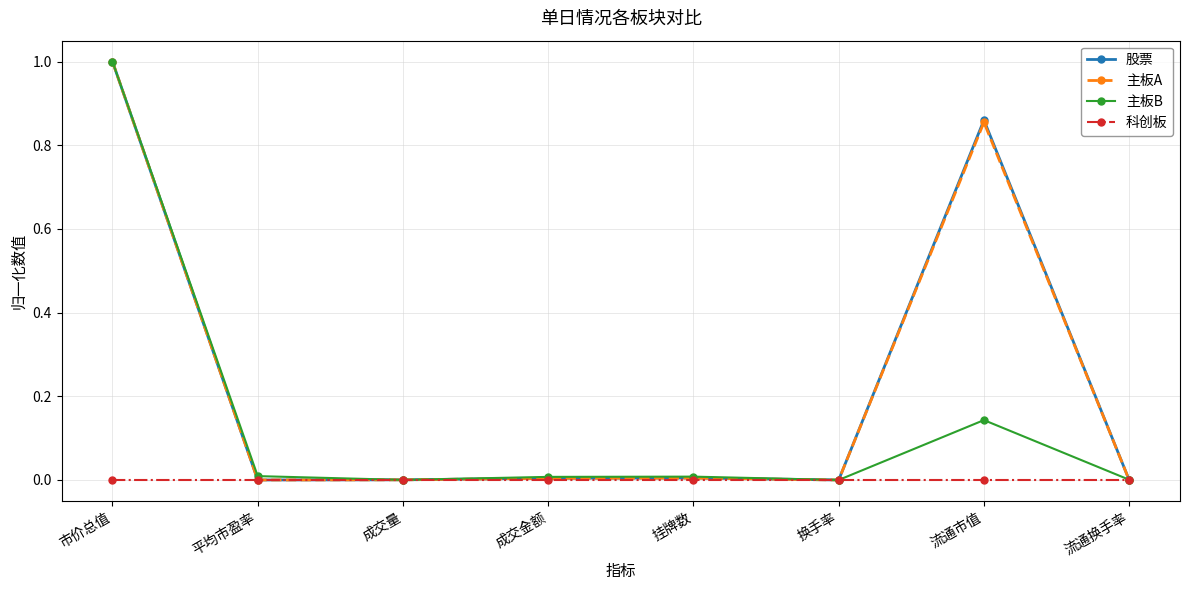

How many series are shown in this chart?

4